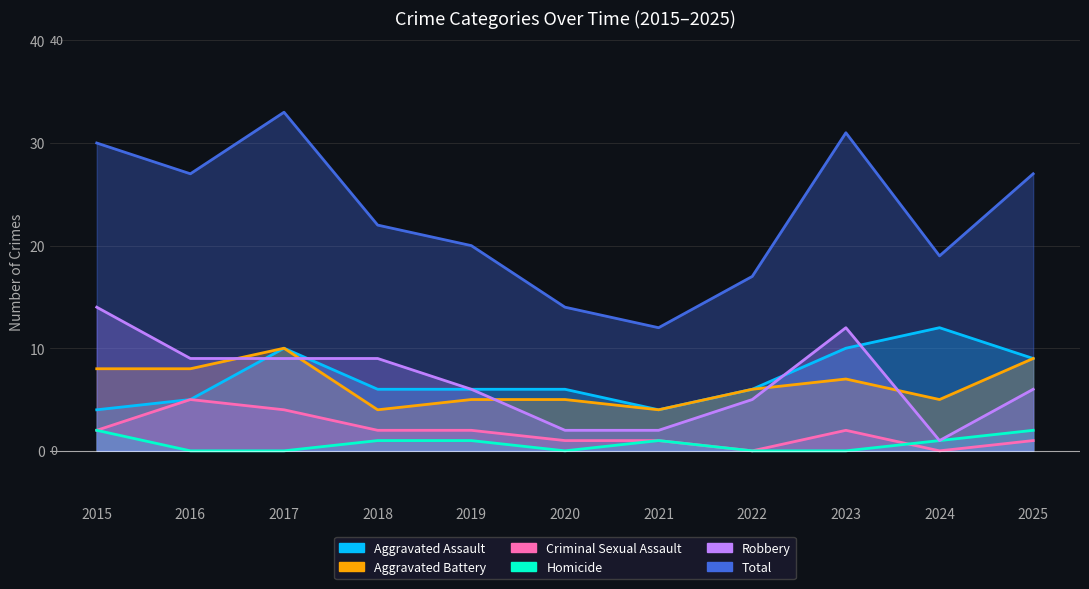

What is the difference between the maximum and second lowest values in the Total series?

19